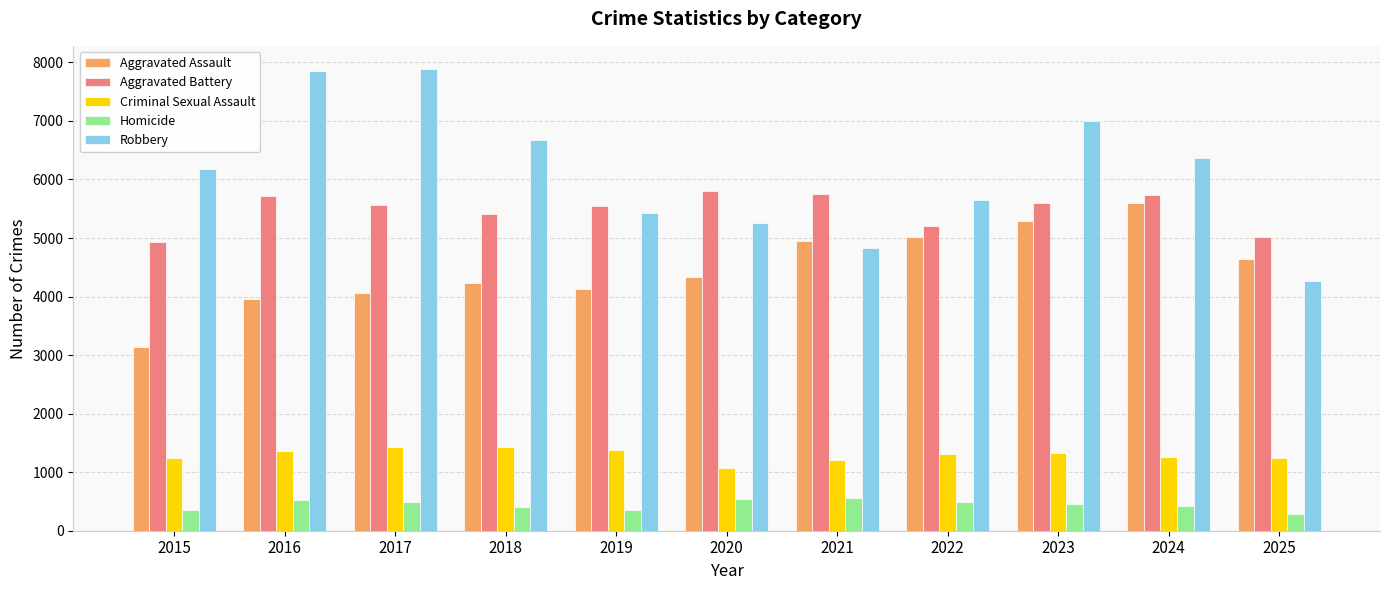

What is the approximate value of Homicide at 2024, to the nearest 5?

420